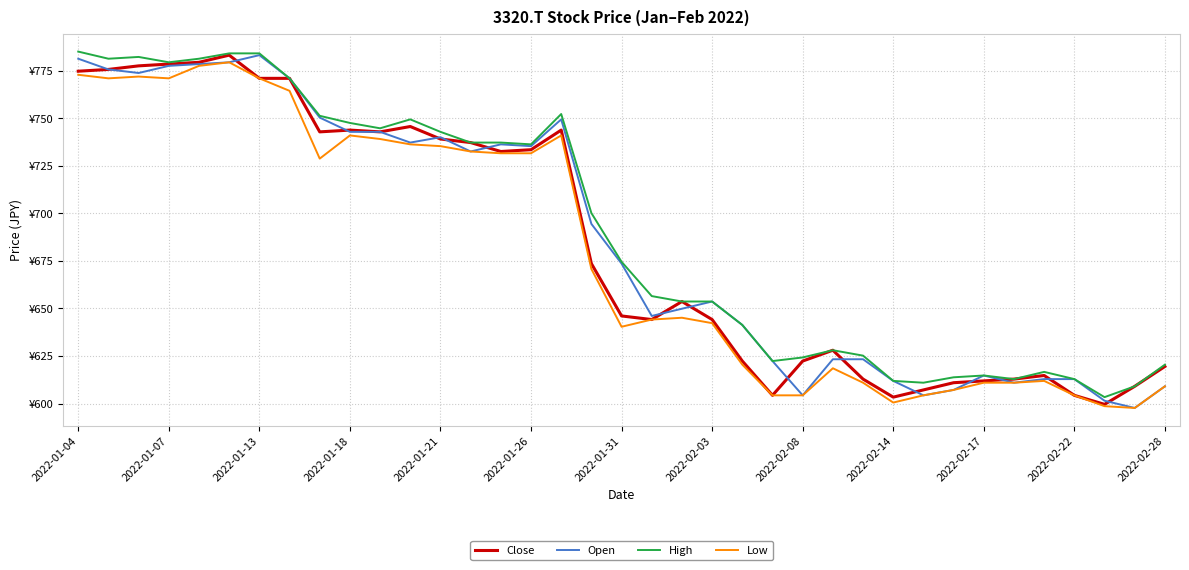

In Low, how many points are lower than both neighbors (excluding endpoints)?

9